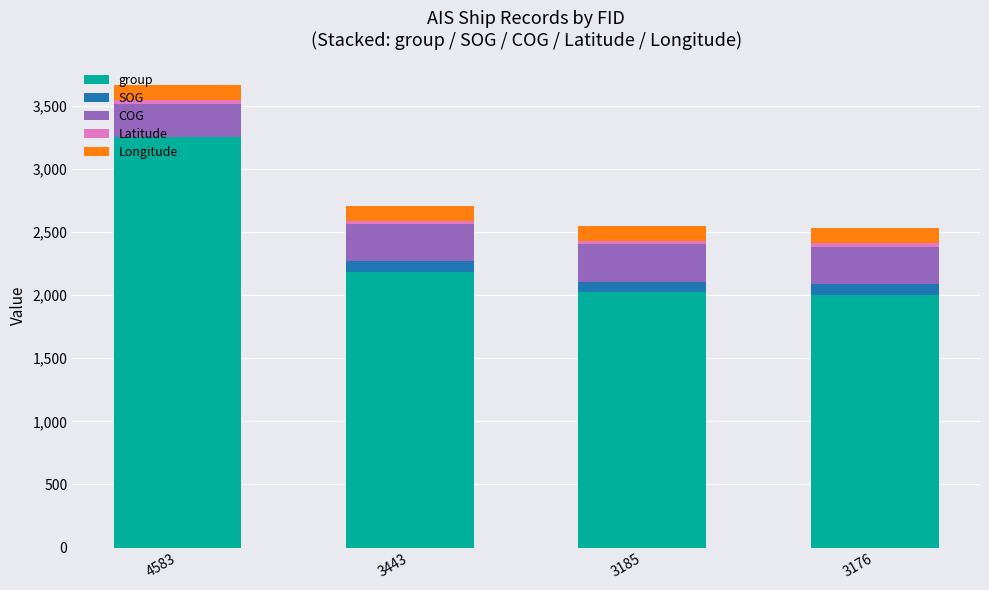

The value of group at 3185 is 573.4. True or false?

False